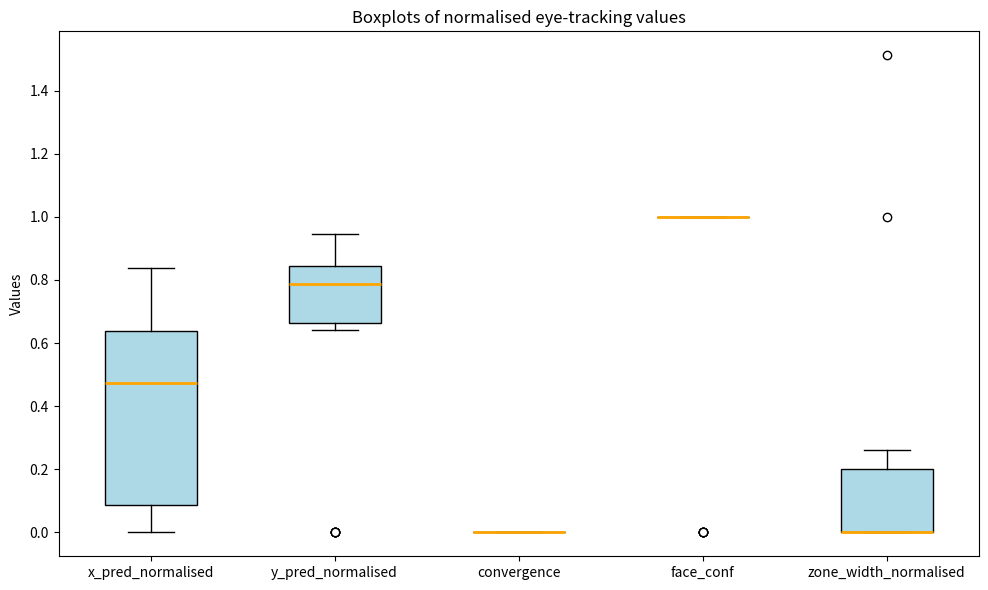

Reading left to right, transcribe this box plot: for each box, give where its median line is, the range the box spans, and where its two whiskers end, as read against the y-axis. The values are not printed on the chart, so give them approximately, as read against the axis.

x_pred_normalised: median 0.48, box 0.08 to 0.64, whiskers 0.00 to 0.84
y_pred_normalised: median 0.78, box 0.66 to 0.84, whiskers 0.64 to 0.94
convergence: box collapsed to a line at 0.00, whiskers 0.00 to 0.00
face_conf: box collapsed to a line at 1.00, whiskers 1.00 to 1.00
zone_width_normalised: median 0.00 (drawn on the box's lower edge), box 0.00 to 0.20, whiskers 0.00 to 0.26